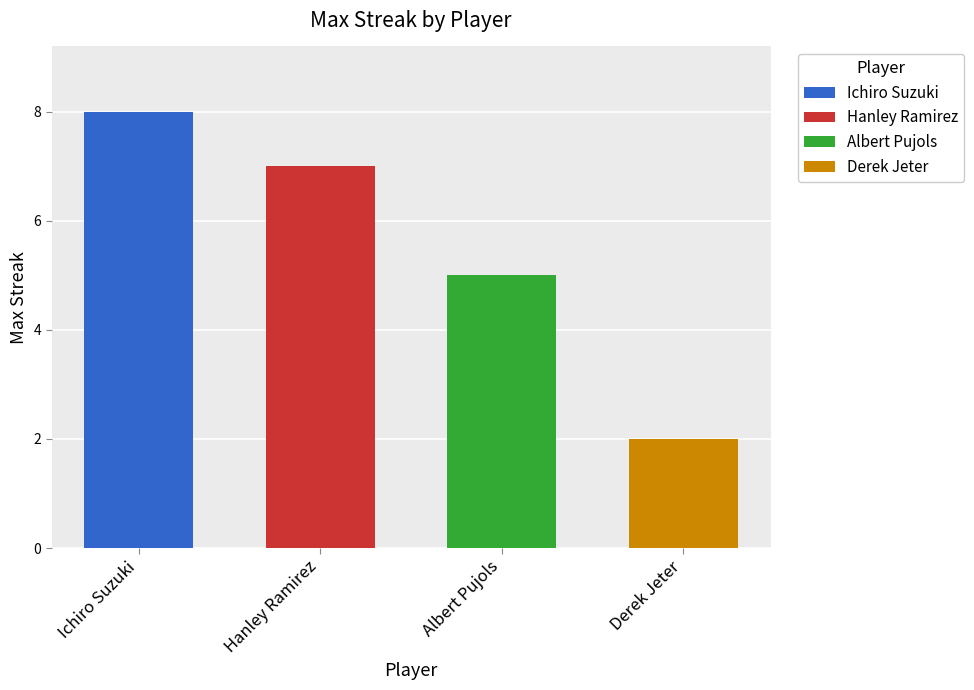

At which label is the value closest to 5?

Albert Pujols